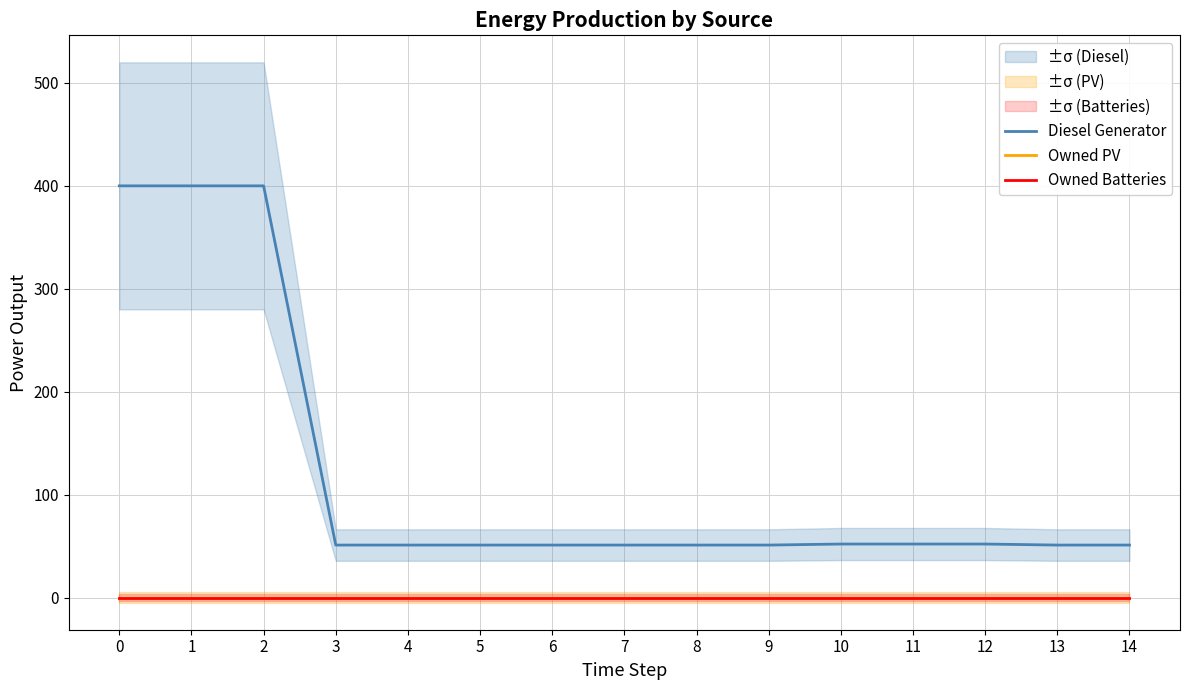

What is the sum of the Diesel Generator values at 3 and 9?

102